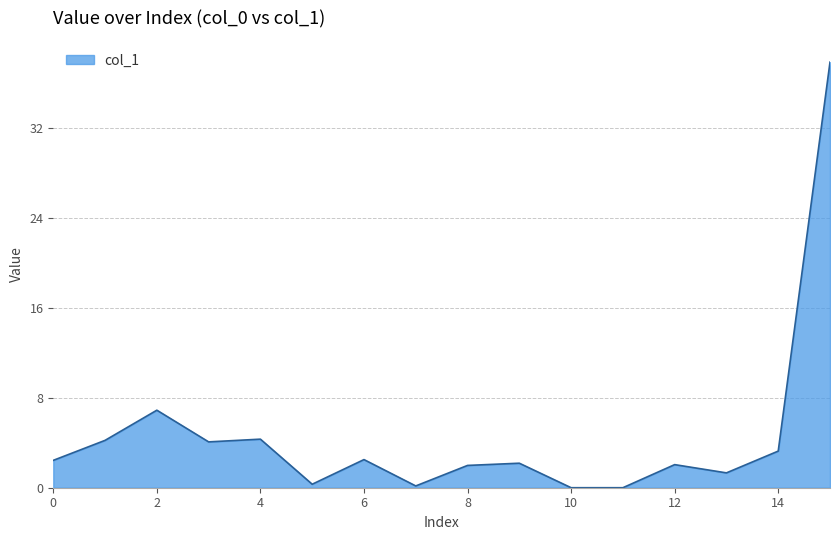

How many lines are shown in the chart?

1